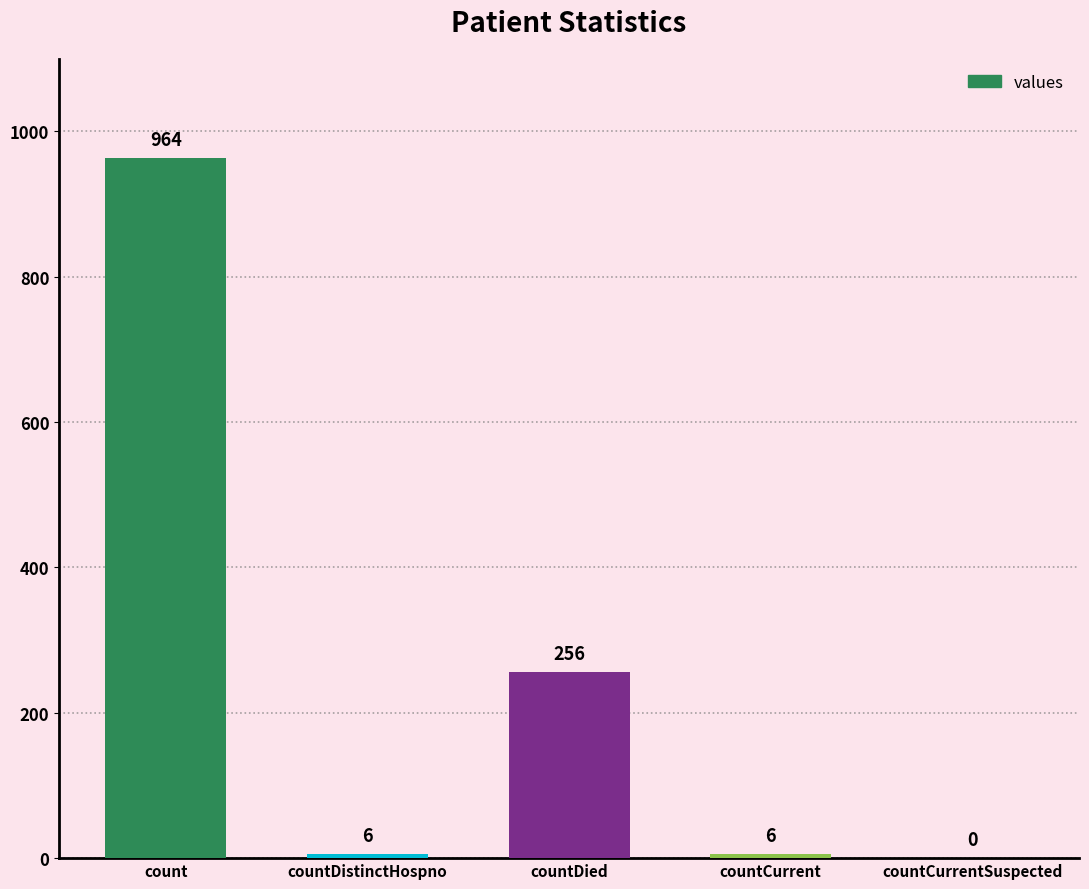

The chart shows a value of 591 at count. True or false?

False